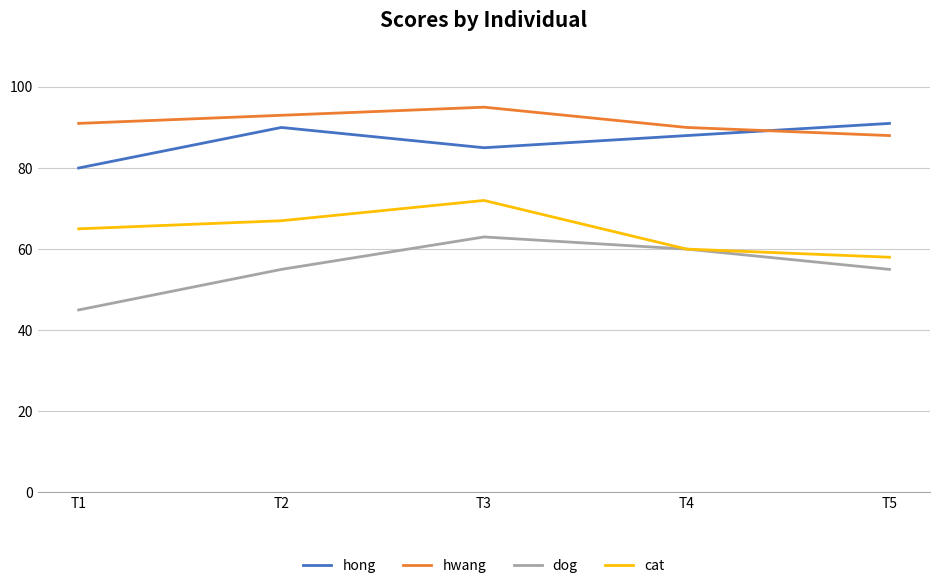

What is the minimum value shown in the chart?

45